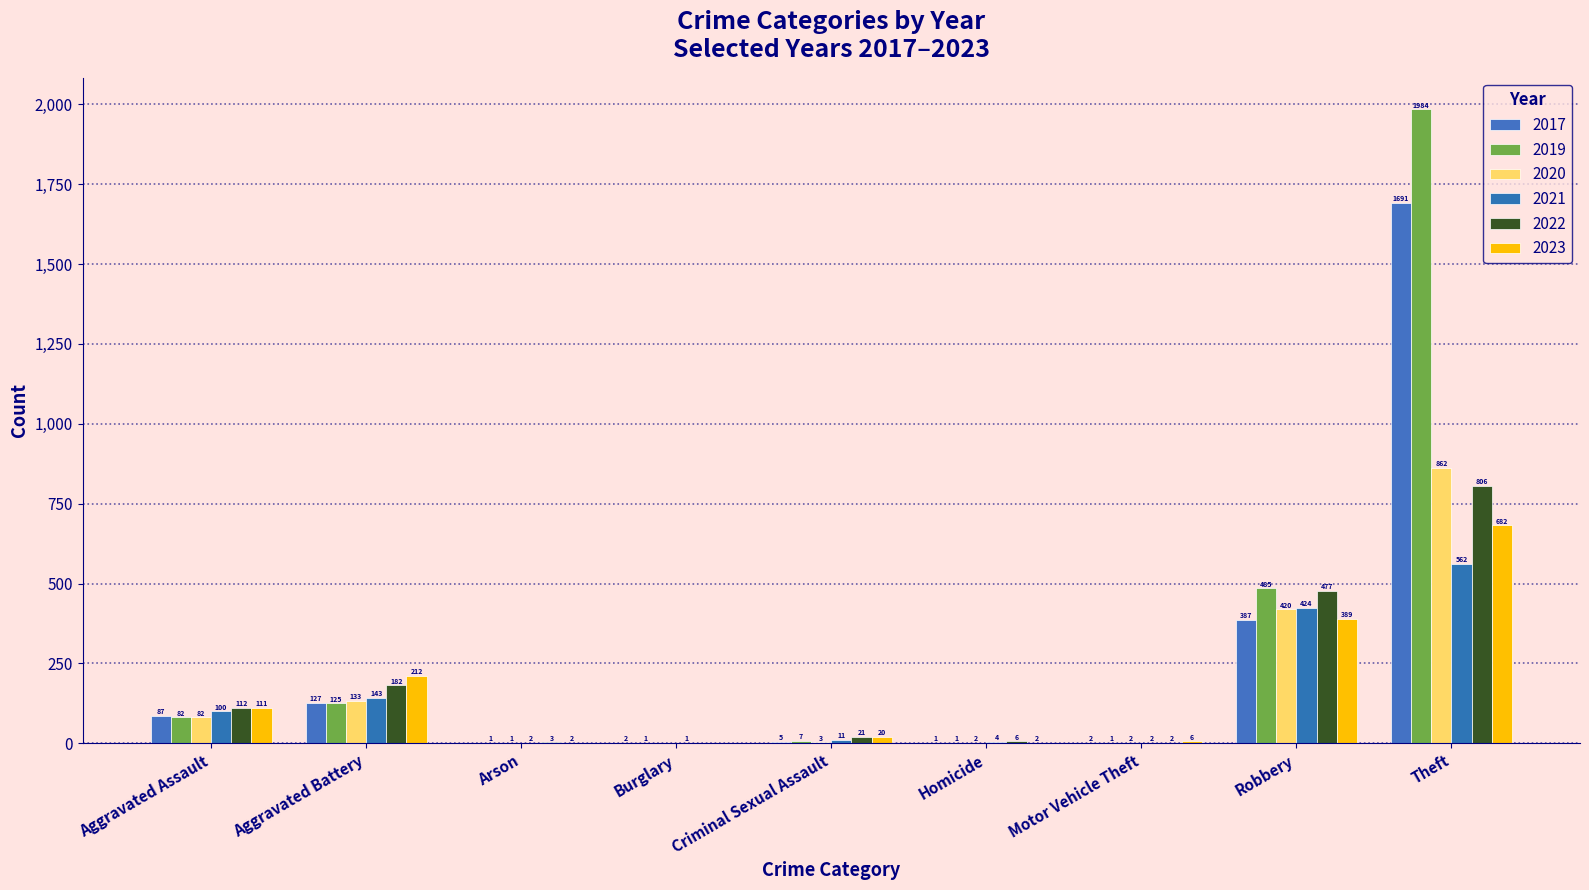

Which series has the widest spread of values?

2019